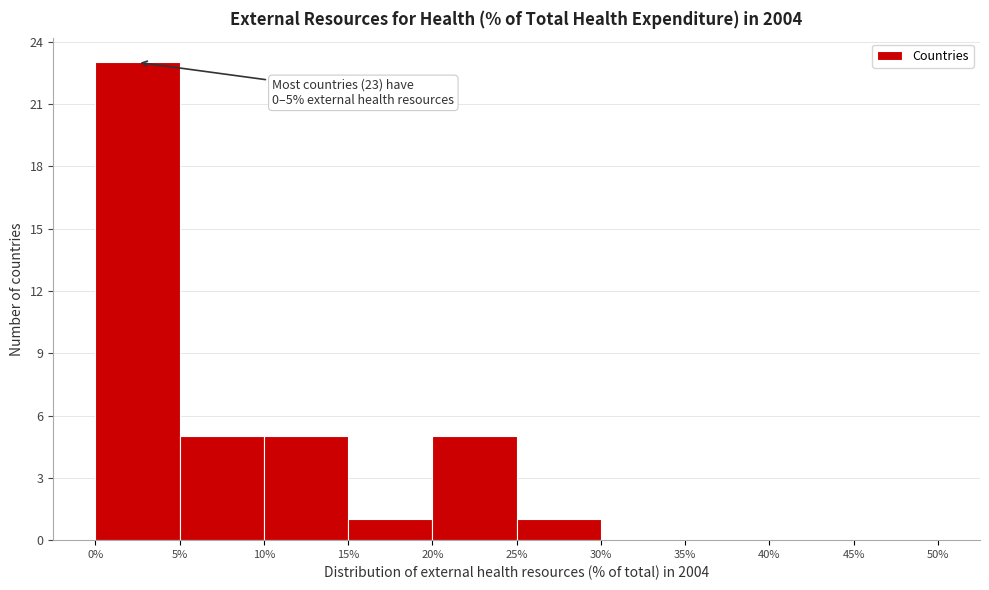

Over which range of the x-axis is the bar tallest?

0% to 5%